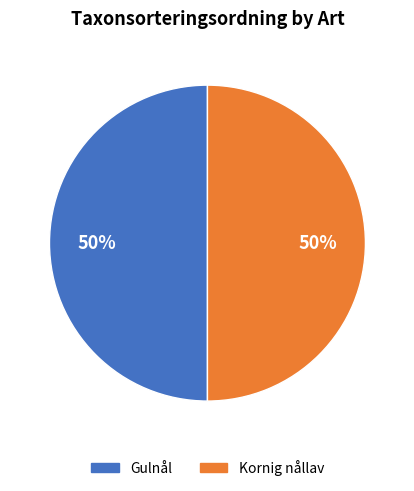

Approximately how many times larger is the value at Gulnål compared to Kornig nållav?

1.0